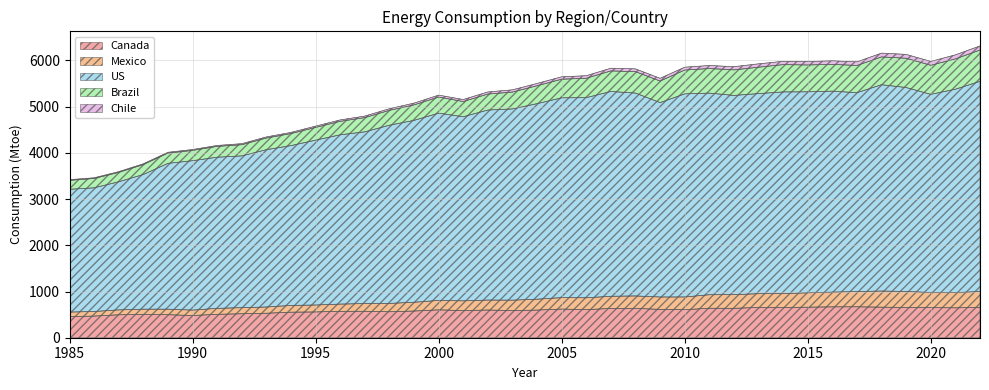

What is the sum of the Canada values at 2007 and 1998?

1196.1